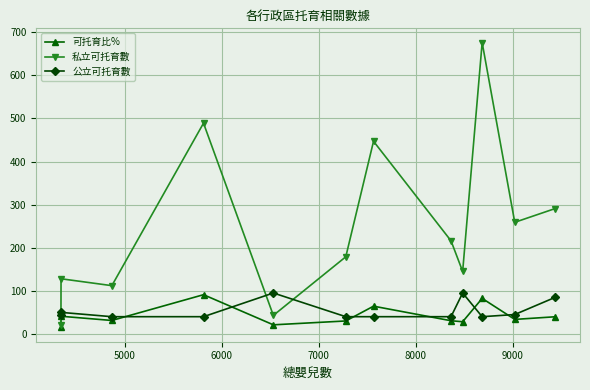

How many intersections are there between 私立可托育數 and 公立可托育數?

3